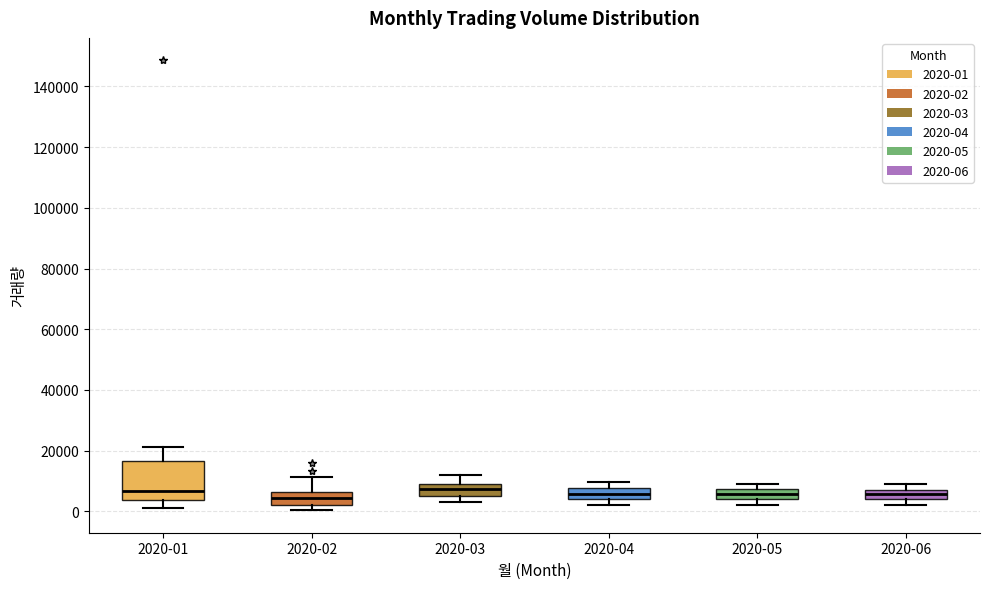

Reading left to right, read every box against the y-axis: the position of its median line, the range the box covers, and the ends of its whiskers. The values are not printed on the chart, so give them approximately, as read against the axis.

2020-01: median 6000, box 4000 to 16000, whiskers 2000 to 22000
2020-02: median 4000, box 2000 to 6000, whiskers 0 to 12000
2020-03: median 8000 (inside the box), box 4000 to 8000, whiskers 4000 (just below the box's lower edge) to 12000
2020-04: median 6000, box 4000 to 8000, whiskers 2000 to 10000
2020-05: median 6000, box 4000 to 8000, whiskers 2000 to 10000
2020-06: median 6000, box 4000 to 8000, whiskers 2000 to 10000